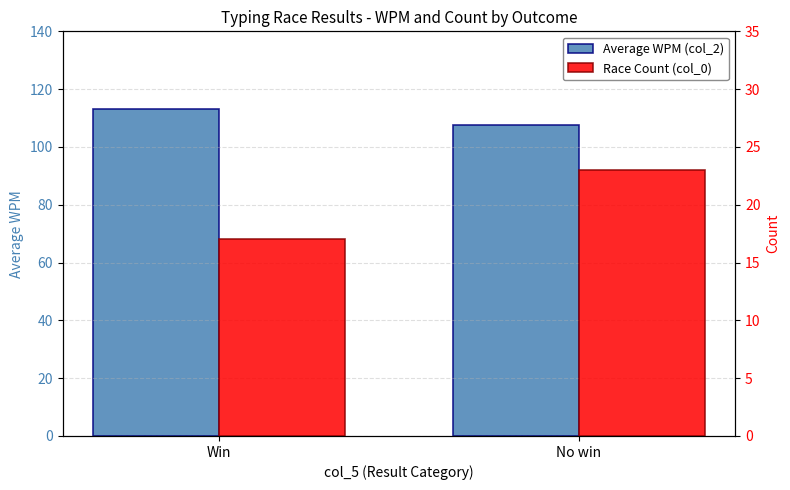

Which series has the largest total across all categories?

Average WPM (col_2)